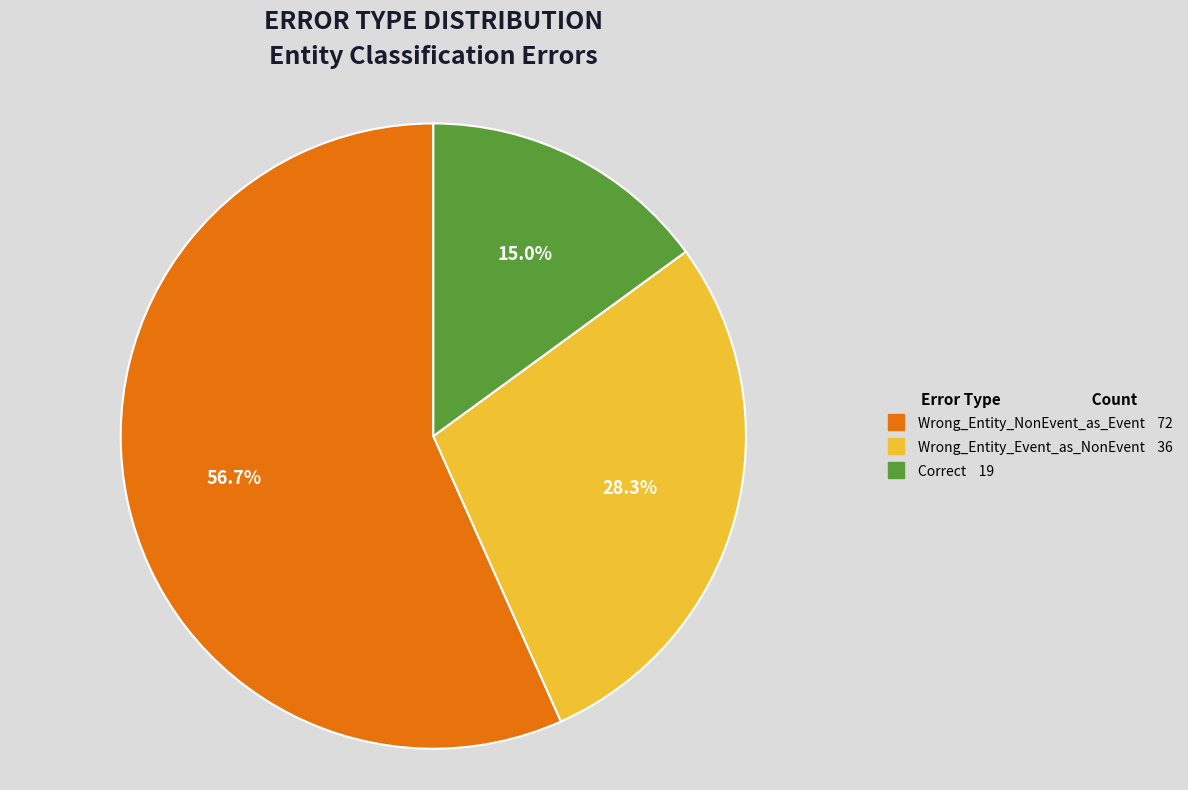

What is the ratio of the value at Wrong_Entity_Event_as_NonEvent to the value at Wrong_Entity_NonEvent_as_Event?

0.5